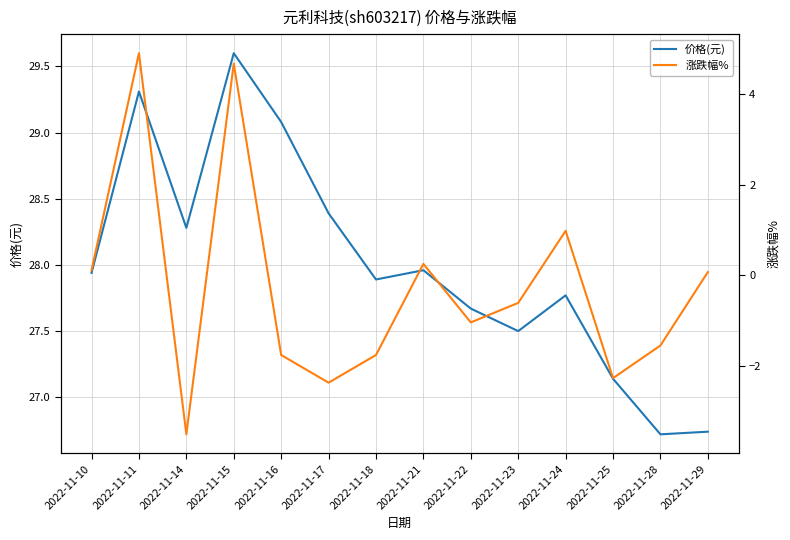

How many interior local valleys does the 价格(元) series have?

4